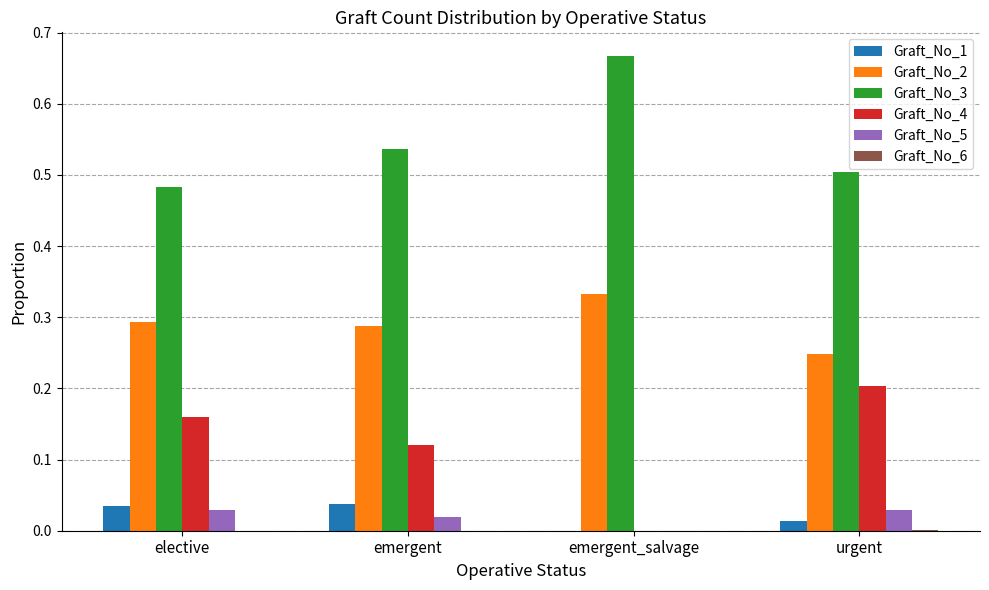

Which label corresponds to the largest value in the chart?

emergent_salvage